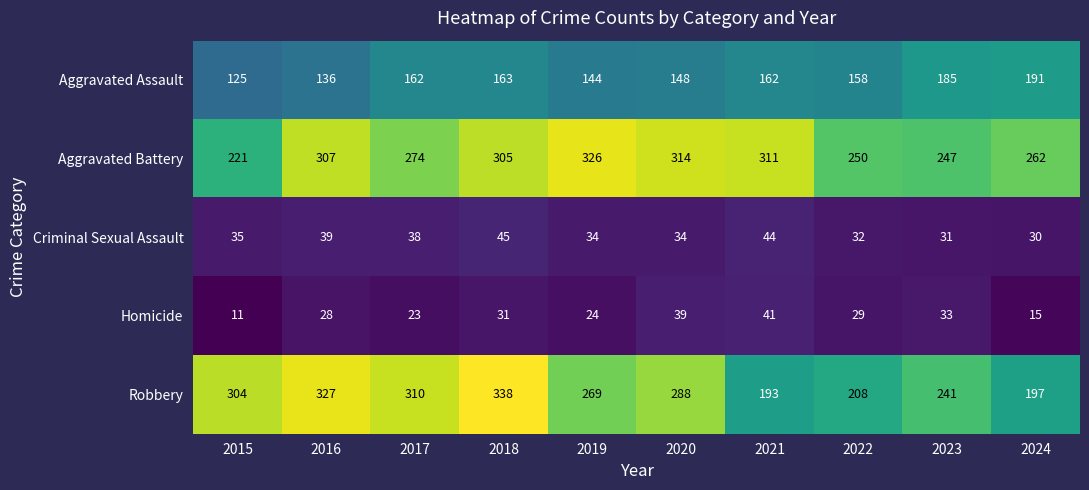

At 2019, list the series in order from largest to smallest.

Aggravated Battery, Robbery, Aggravated Assault, Criminal Sexual Assault, Homicide